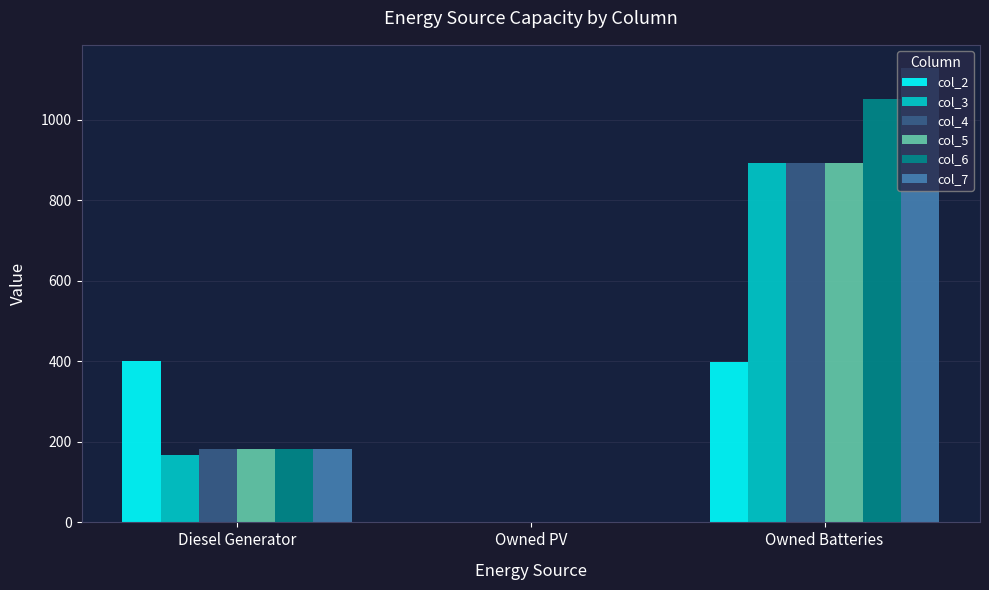

The value of col_2 at Owned PV is 248. True or false?

False